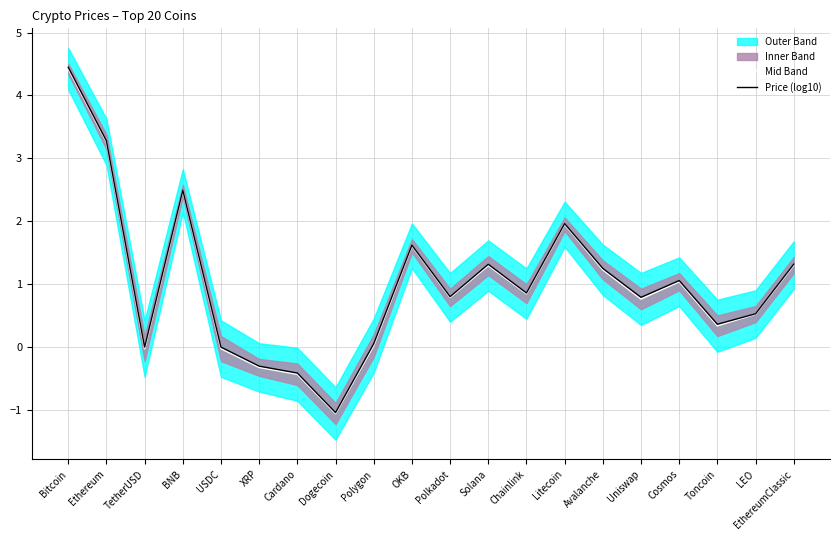

What is the maximum value shown in the chart?

4.4